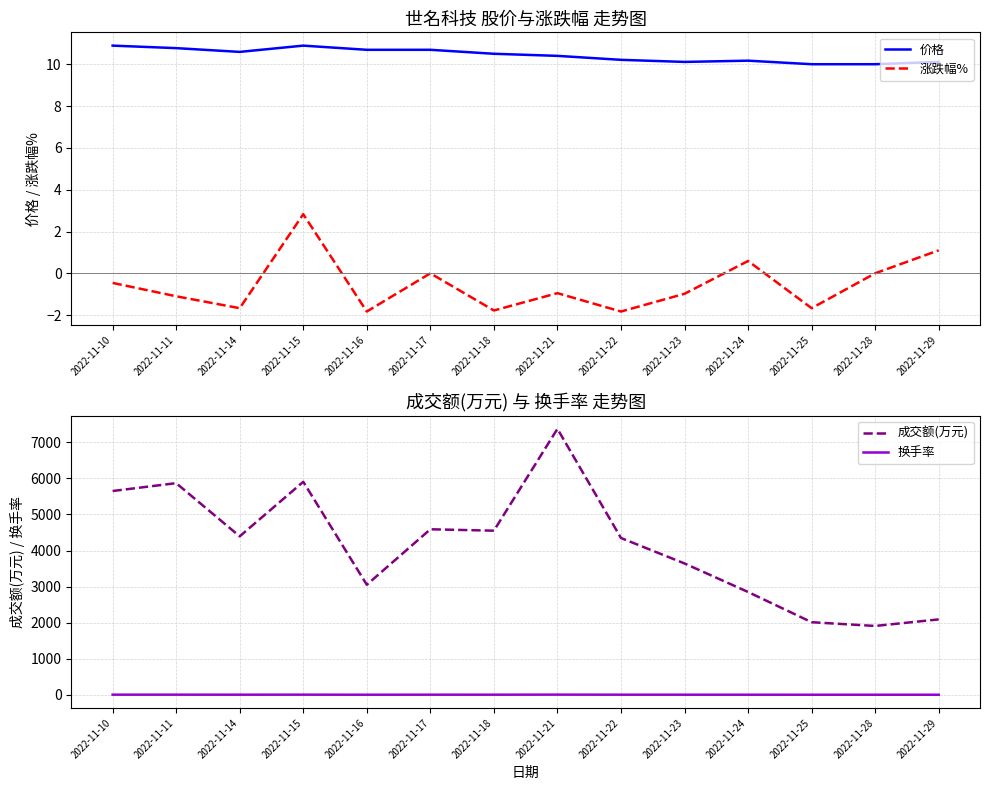

At which category is the sum across all series the highest?

2022-11-21